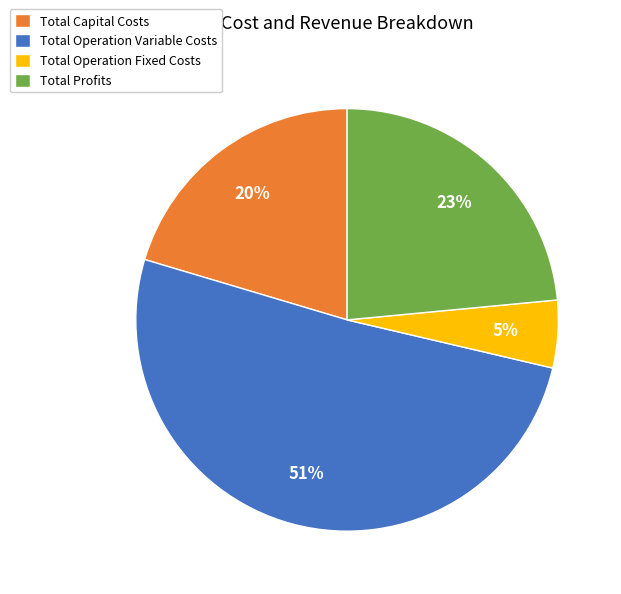

To the nearest percent, what is the difference between the Total Operation Fixed Costs and Total Operation Variable Costs slice percentages?

46%